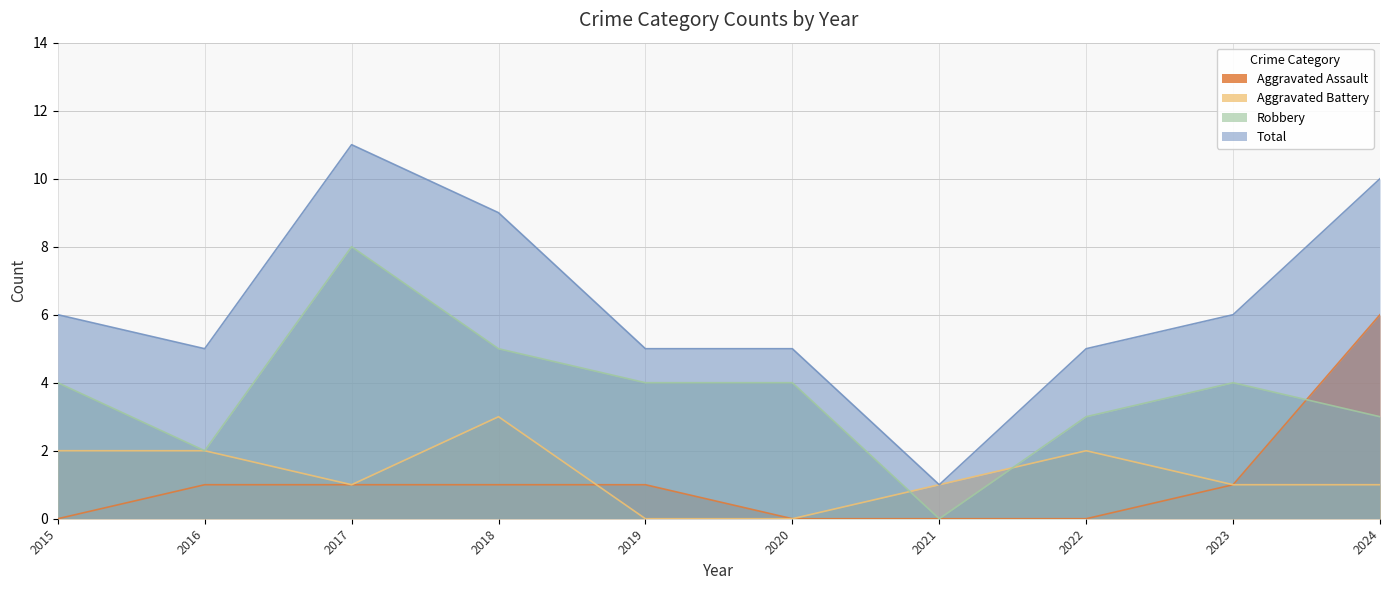

Which series has the widest spread of values?

Total